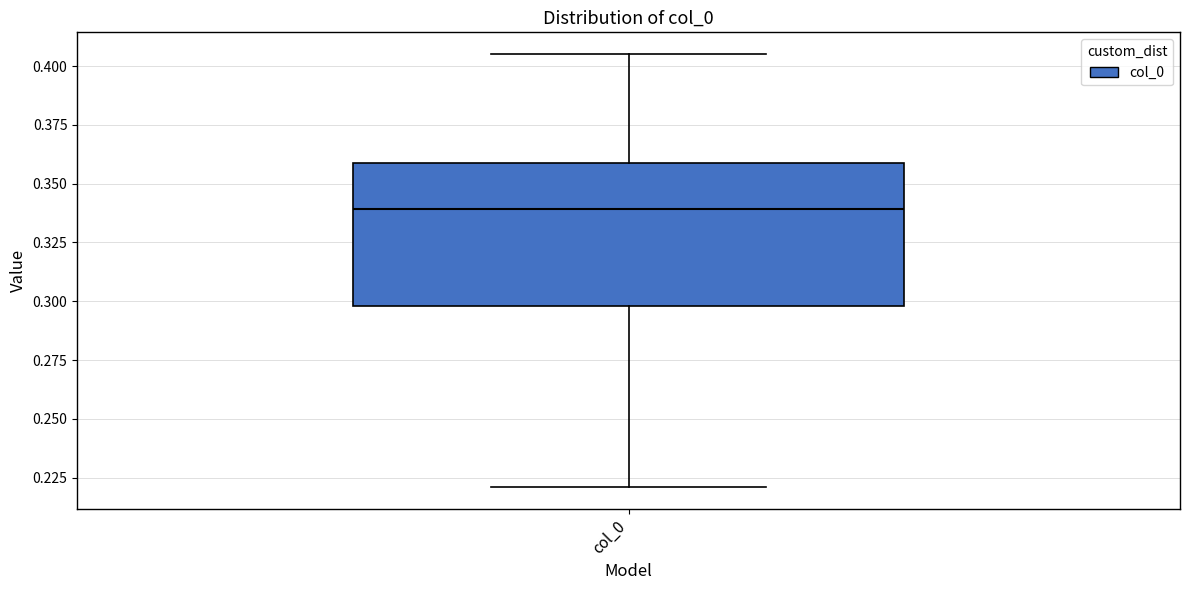

Transcribe this box plot: give where the median line is, the range the box spans, and where the two whiskers end, as read against the y-axis. The values are not printed on the chart, so give them approximately, as read against the axis.

median 0.340, box 0.300 to 0.360, whiskers 0.220 to 0.405